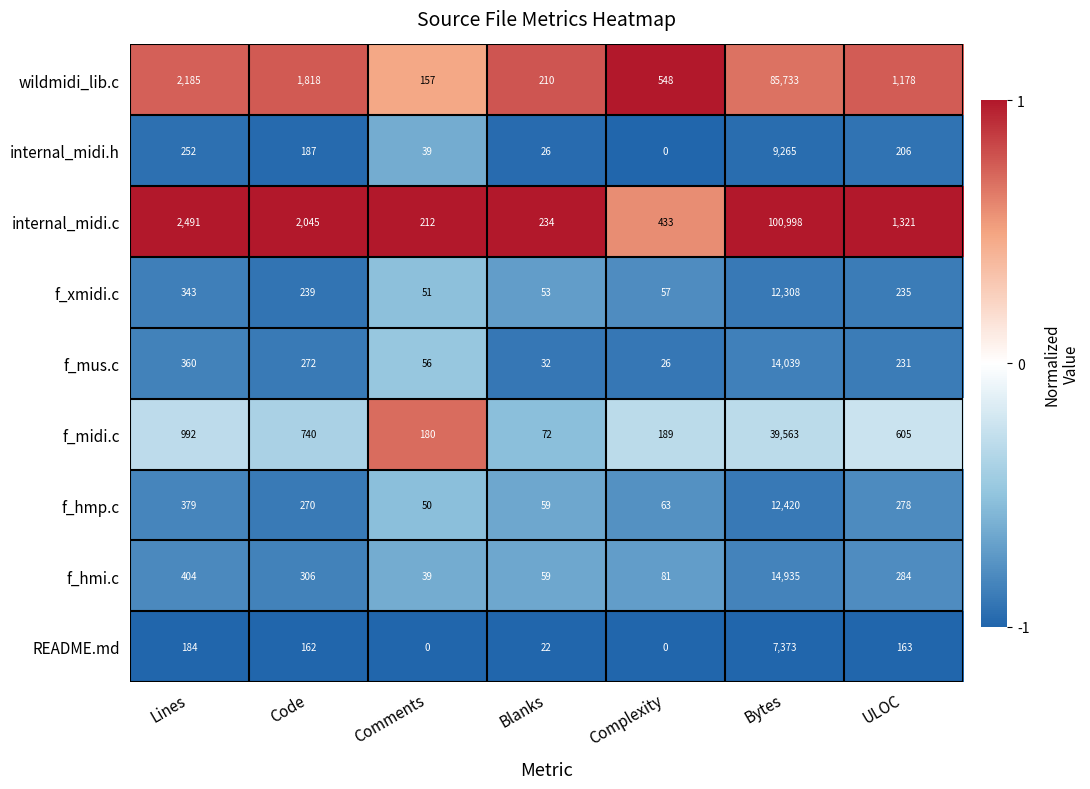

At ULOC, list the series in order from smallest to largest.

README.md, internal_midi.h, f_mus.c, f_xmidi.c, f_hmp.c, f_hmi.c, f_midi.c, wildmidi_lib.c, internal_midi.c